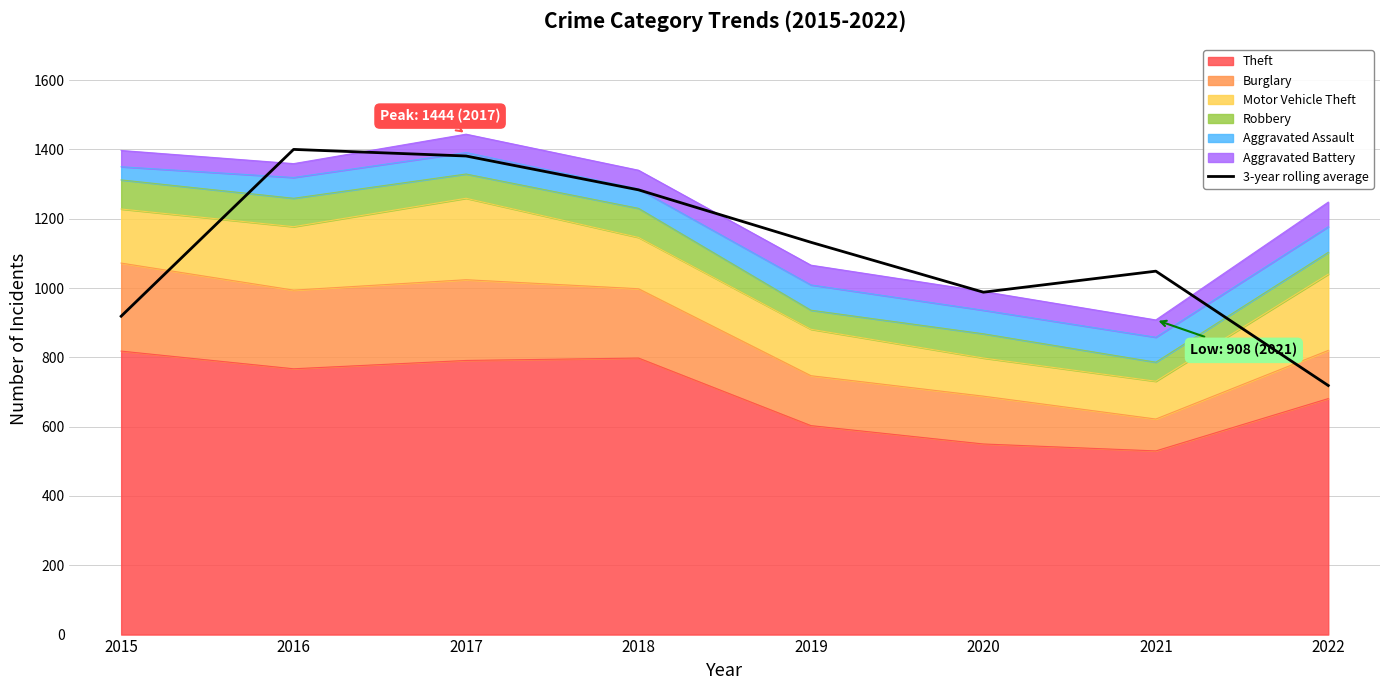

How many values exceed 1132?

3